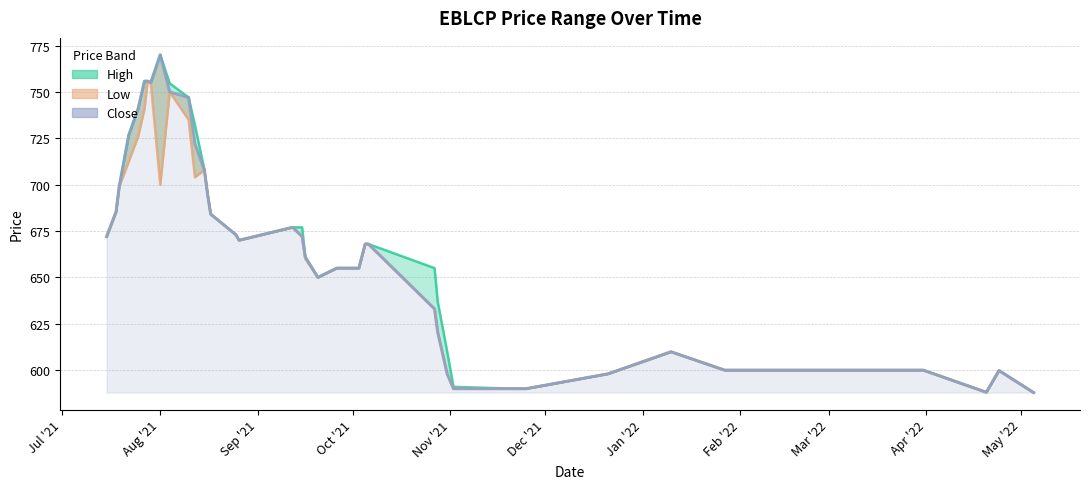

What is the total value across all series at 2021-10-31?

1806.0